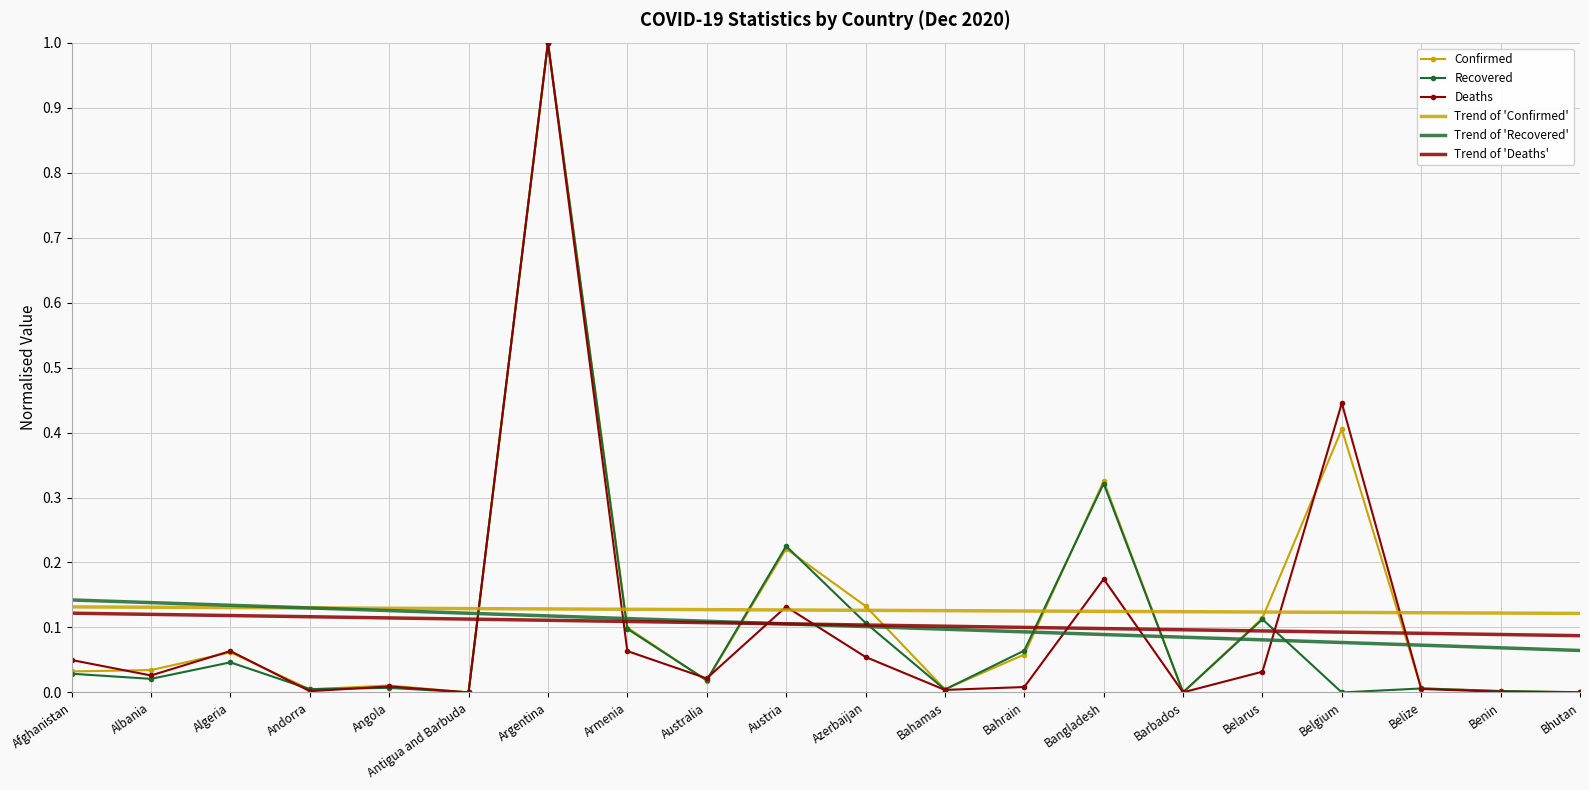

Which category has the highest value across all series?

Argentina